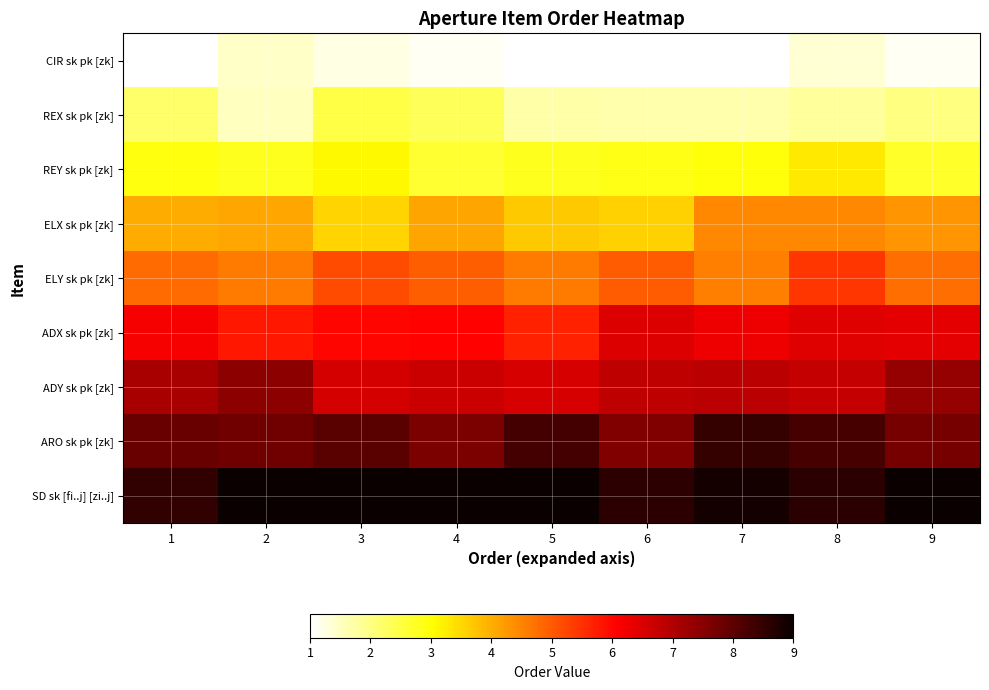

At which category does the chart reach its minimum across all series?

7